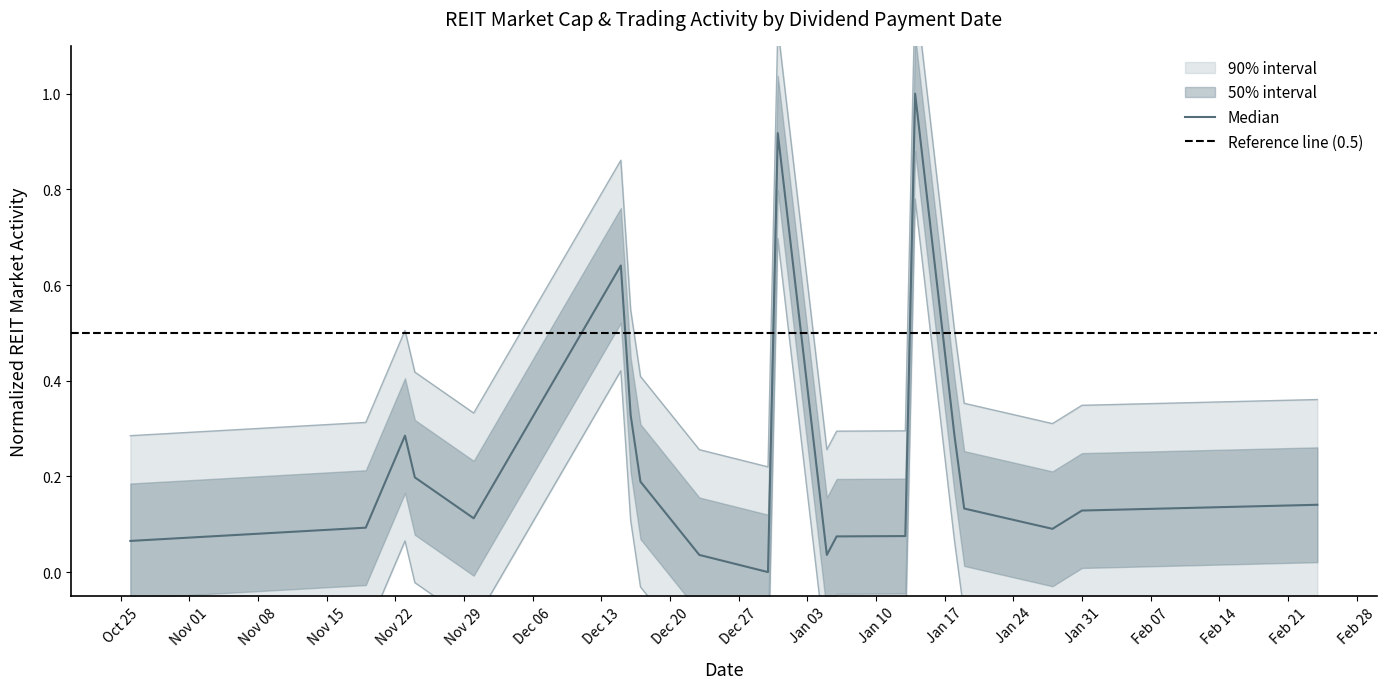

What is the total value across all series at 11/19/2021?

0.4